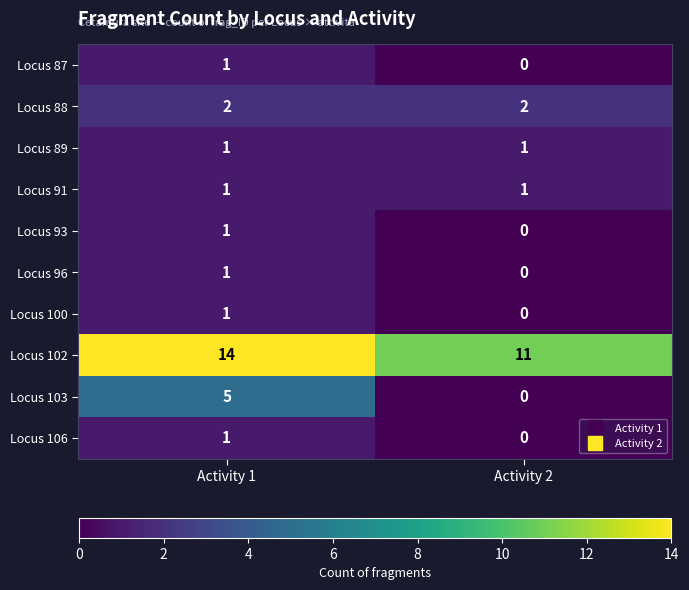

What is the difference between the highest and lowest values at Activity 2?

11